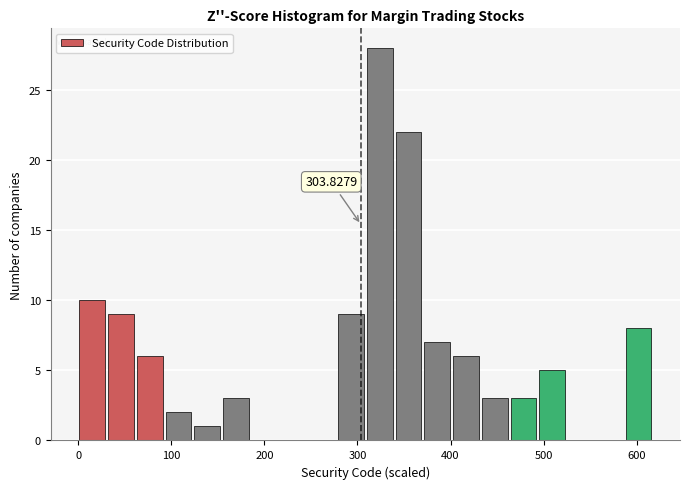

Read against the x-axis, roughly where is the centre of the tallest bar?

320